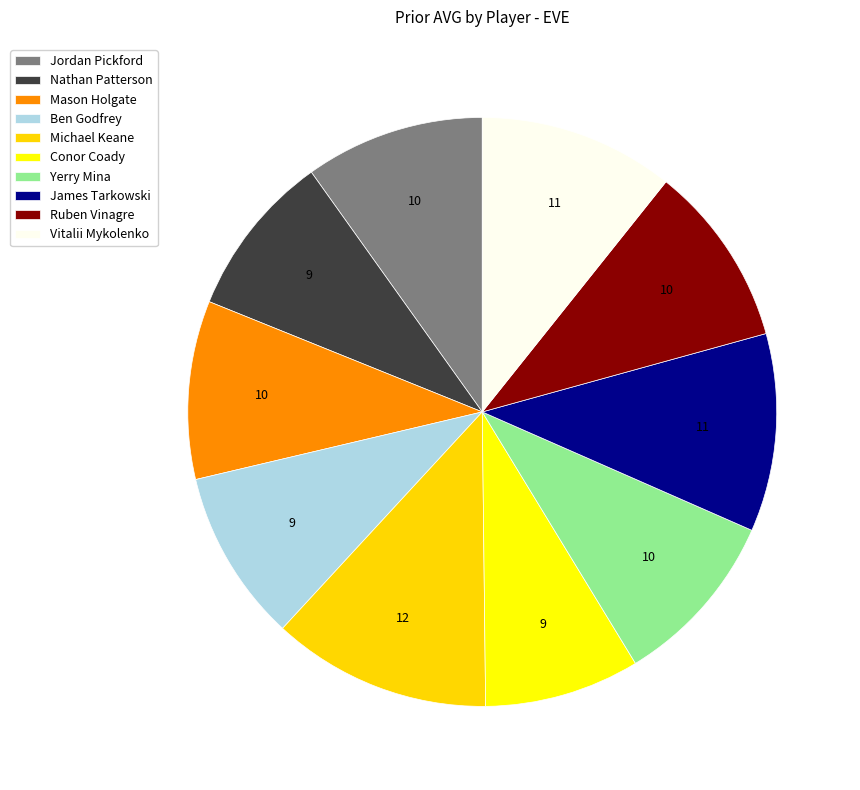

Approximately how many times larger is the value at James Tarkowski compared to Mason Holgate?

1.1